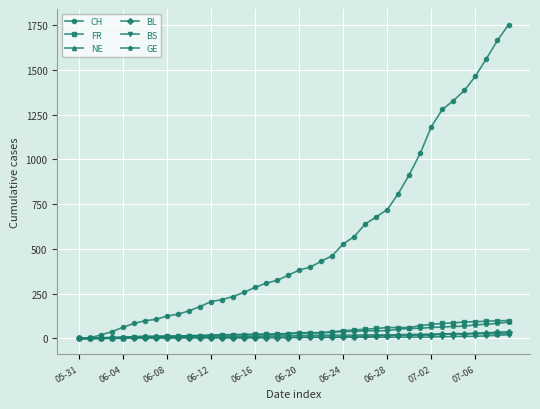

Which series has the widest spread of values?

CH